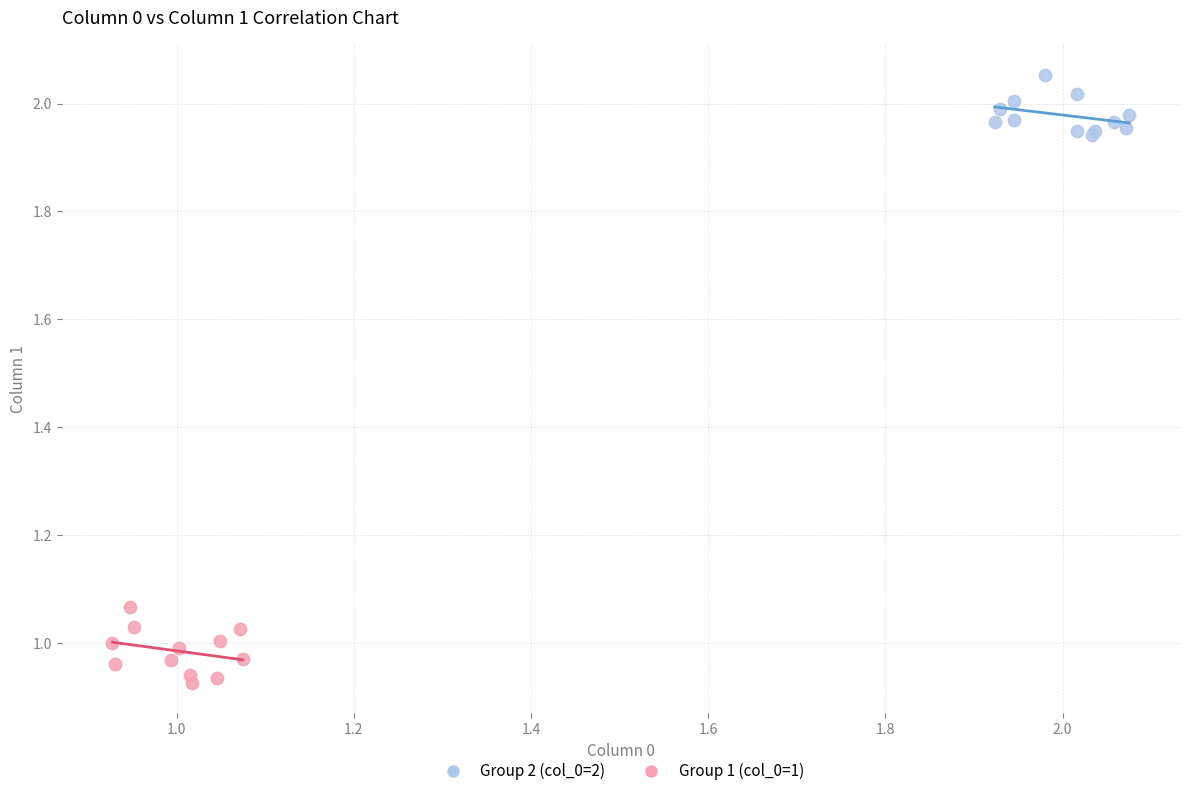

What are all the series names shown in the legend?

Group 2 (col_0=2), Group 1 (col_0=1)